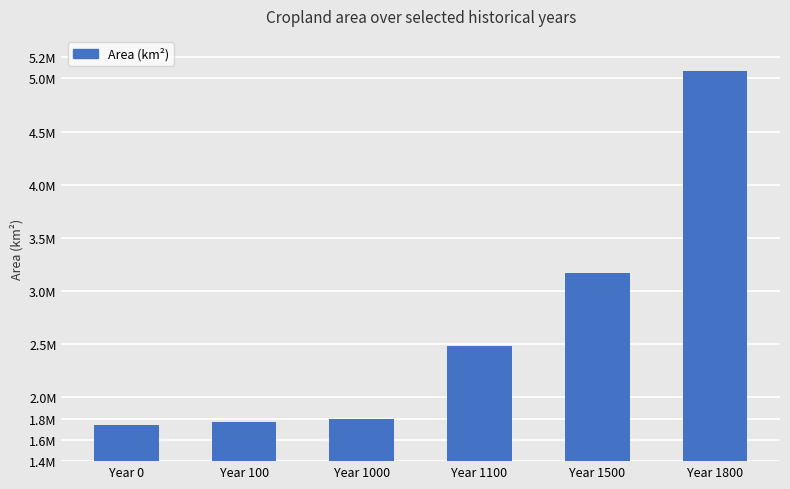

Which label corresponds to the smallest value in the chart?

Year 0